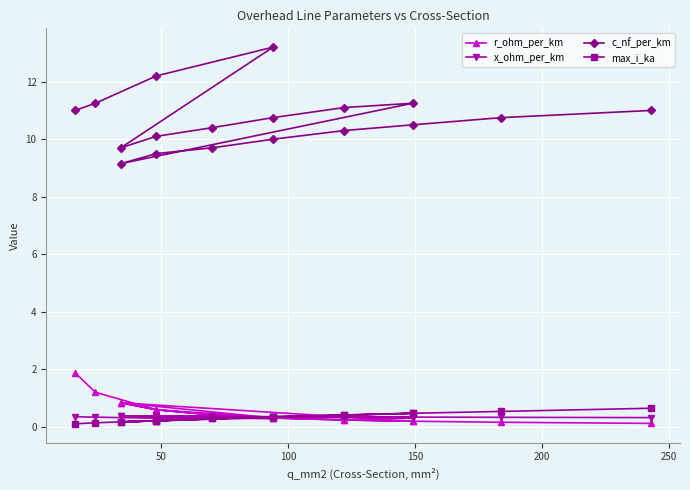

What is the average value of the r_ohm_per_km series?

0.5